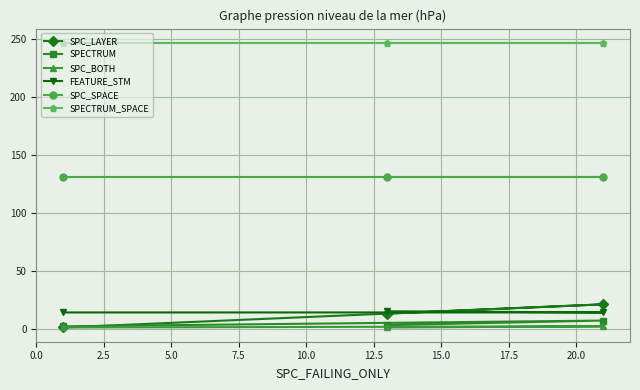

Which series has the largest total across all categories?

SPECTRUM_SPACE